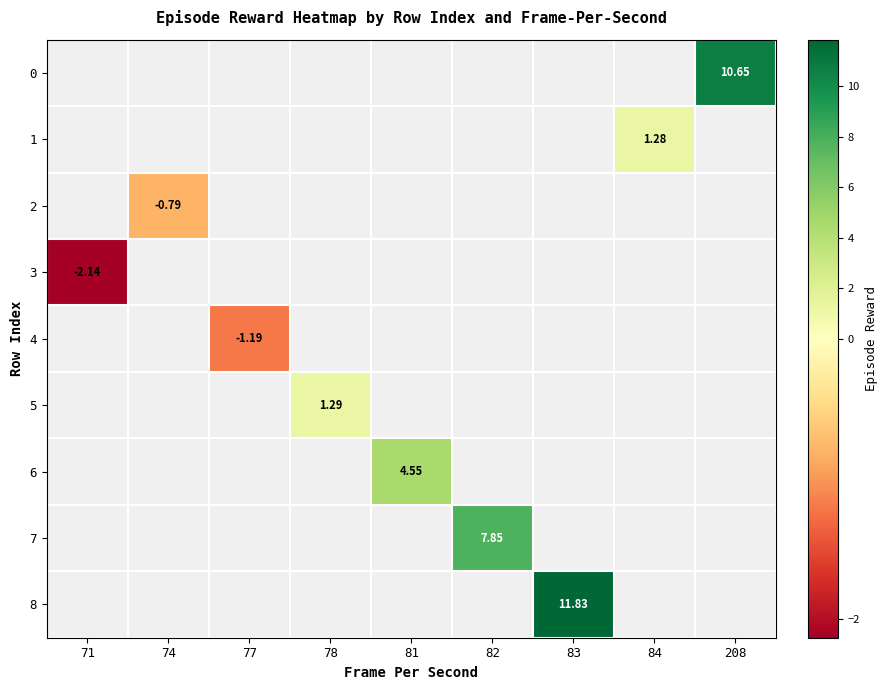

How many positive values does the 5 series have?

1